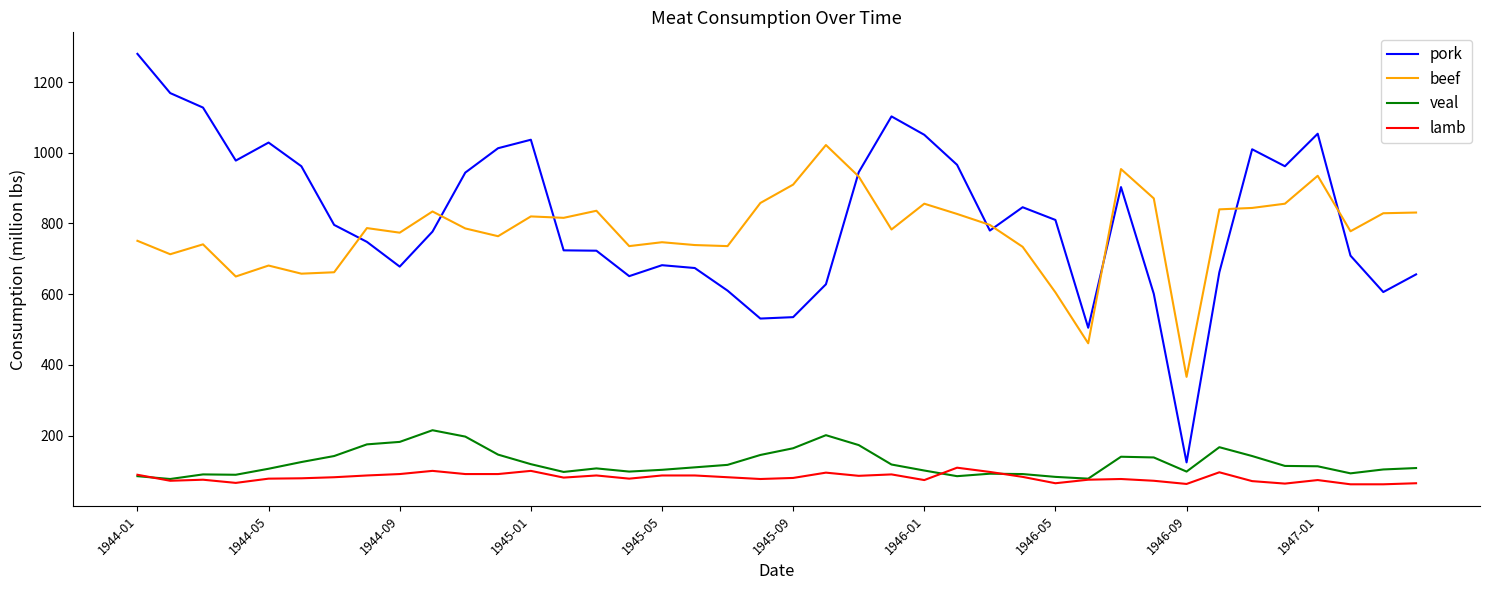

True or false: veal and beef cross at least once.

False